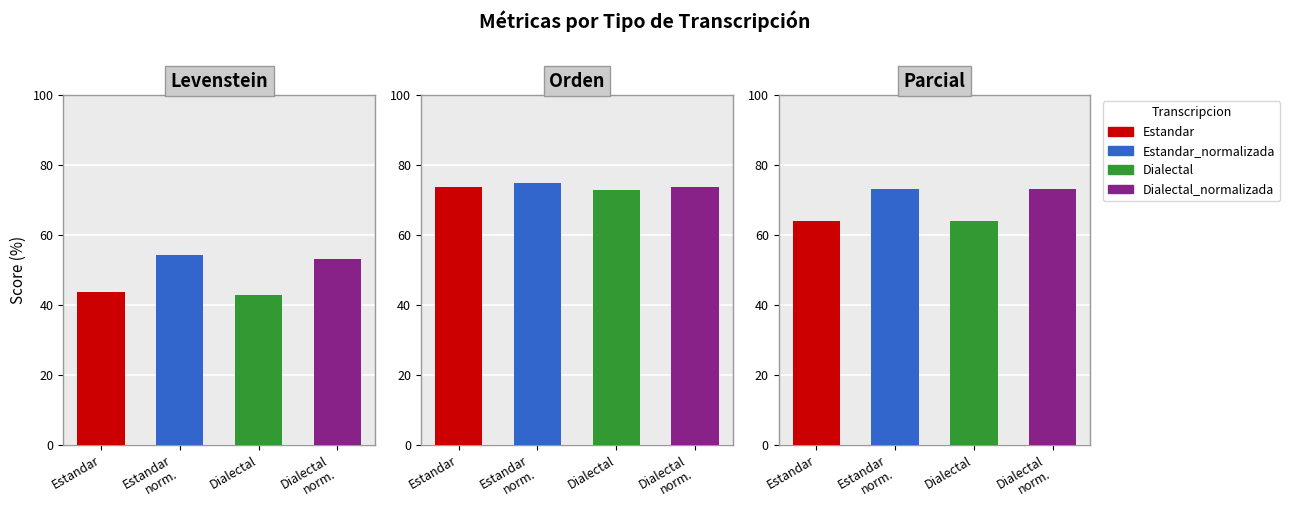

What is the sum of the Orden values at Estandar and Dialectal?

146.6